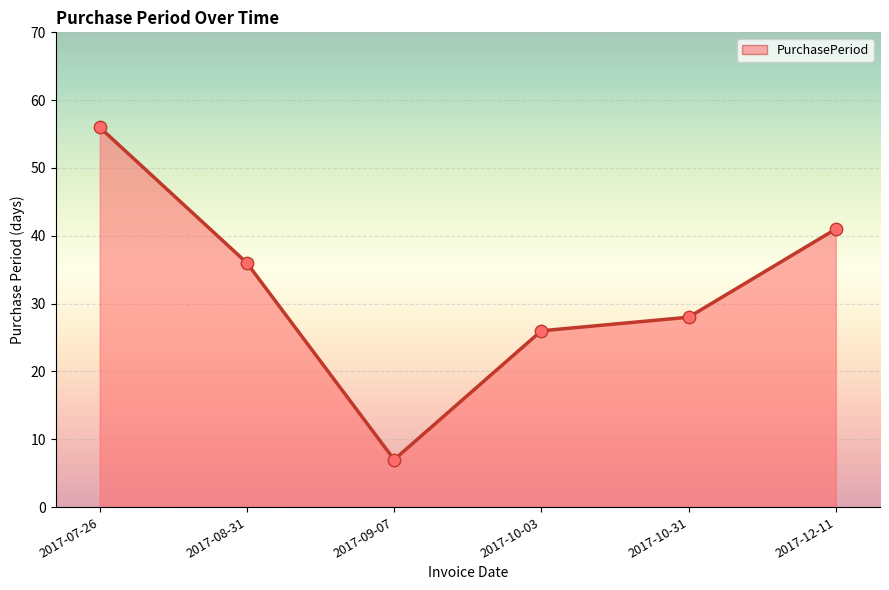

What is the ratio of the value at 2017-07-26 to the value at 2017-12-11?

1.4